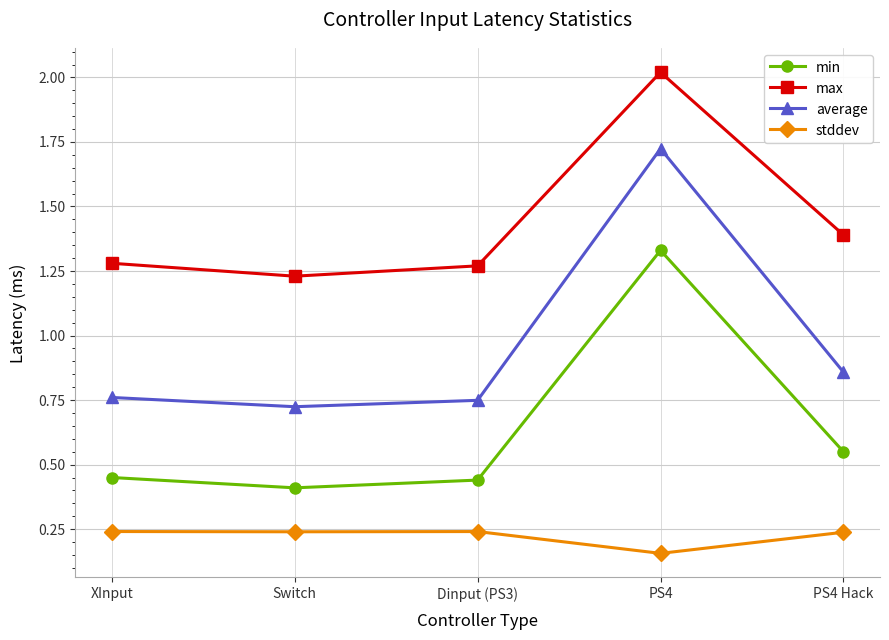

What is the label of the 4th point from the left?

PS4